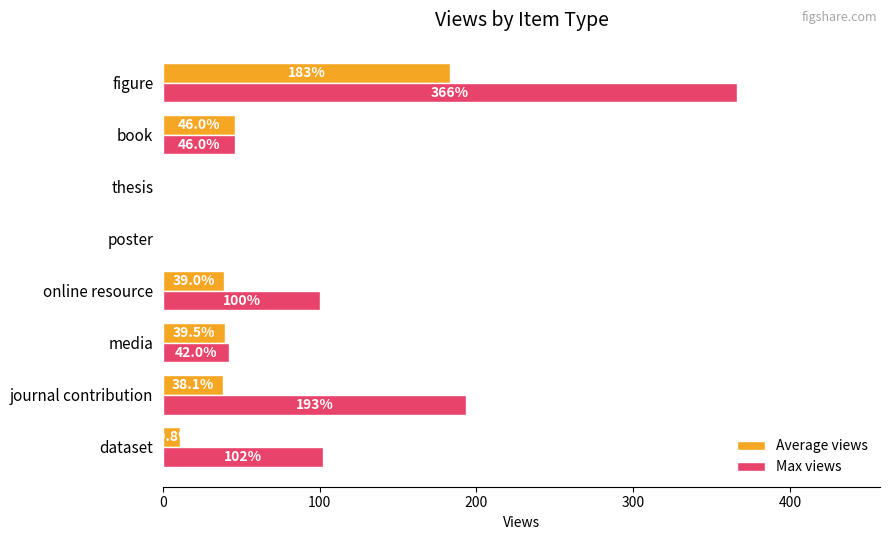

Is it true that Max views equals 67.7 at book?

False